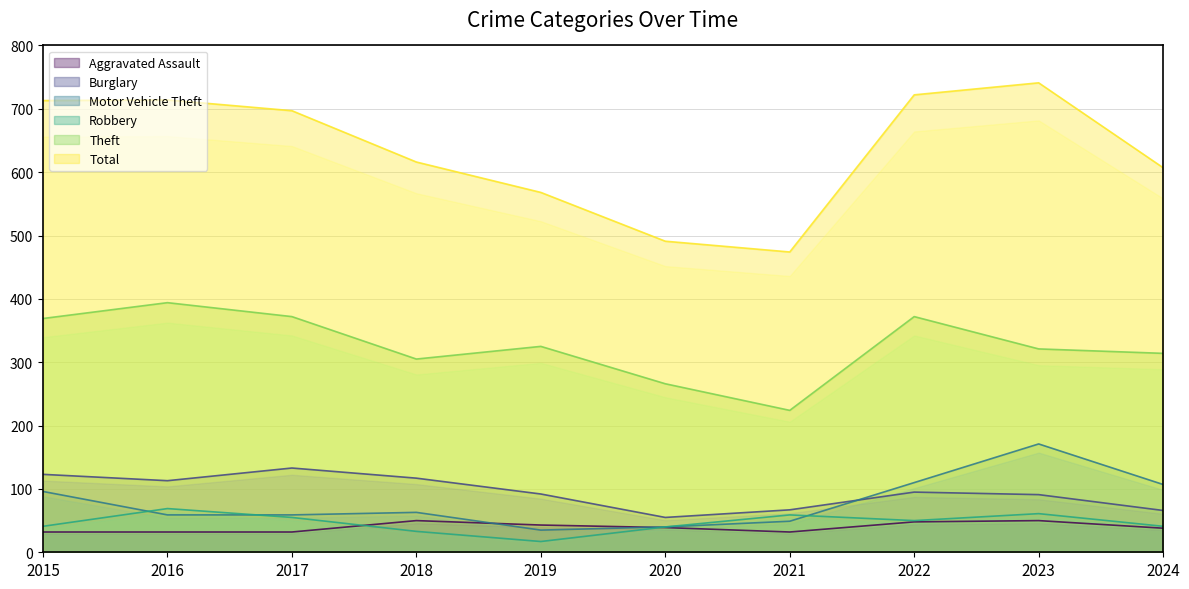

What is the difference between the highest and lowest values at 2019?

551